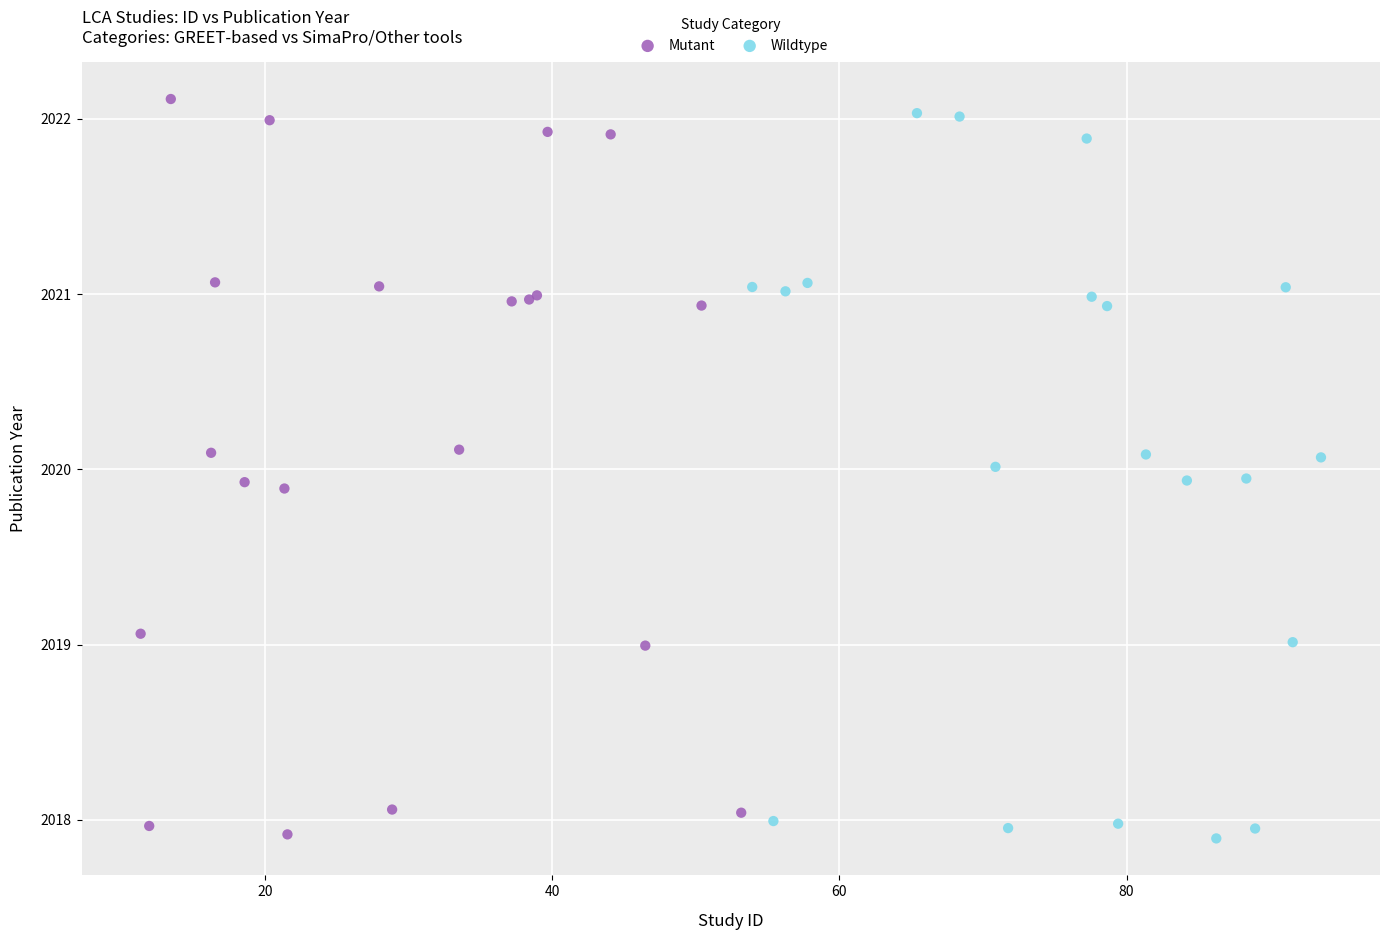

What are all the series names shown in the legend?

Mutant, Wildtype